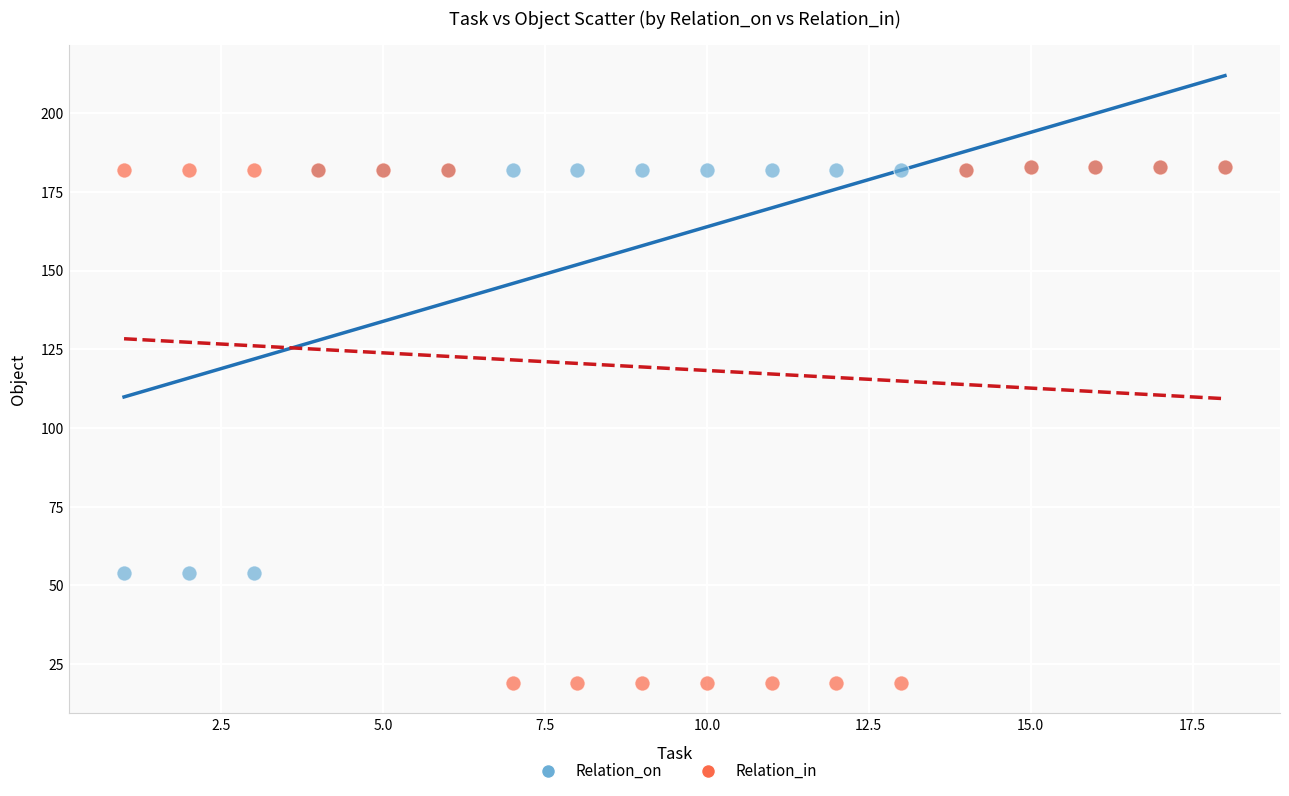

Which series reaches the minimum Y coordinate?

Relation_in